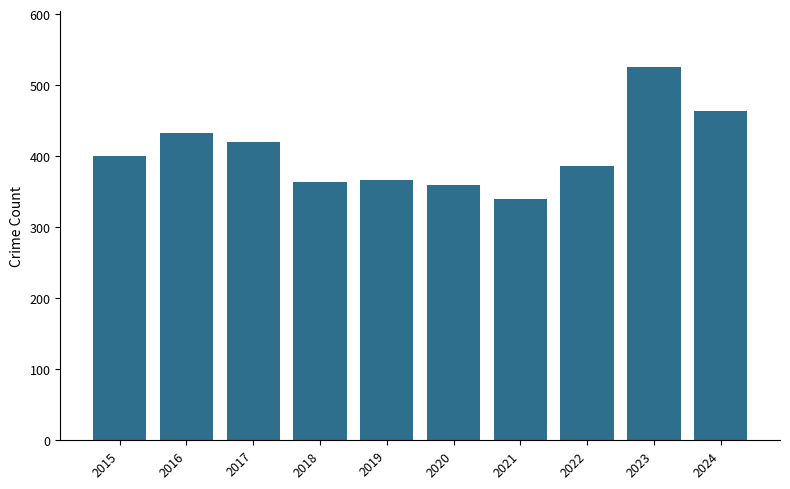

What is the ratio of the value at 2019 to the value at 2022?

0.9